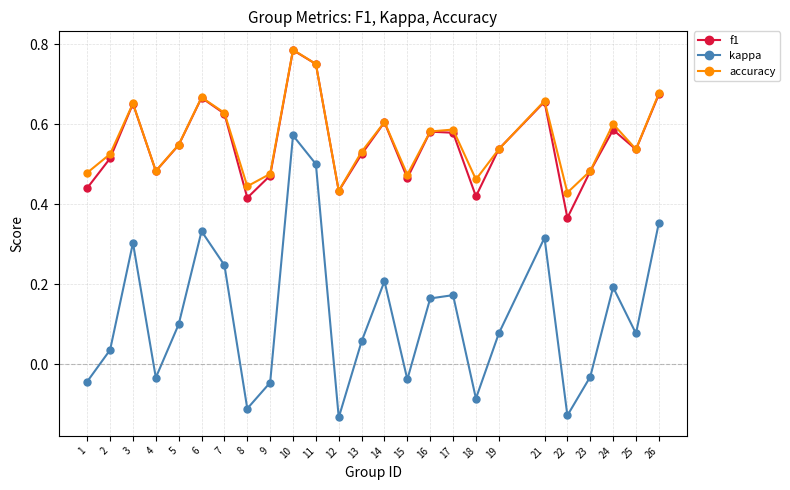

Which series has the largest total across all categories?

accuracy